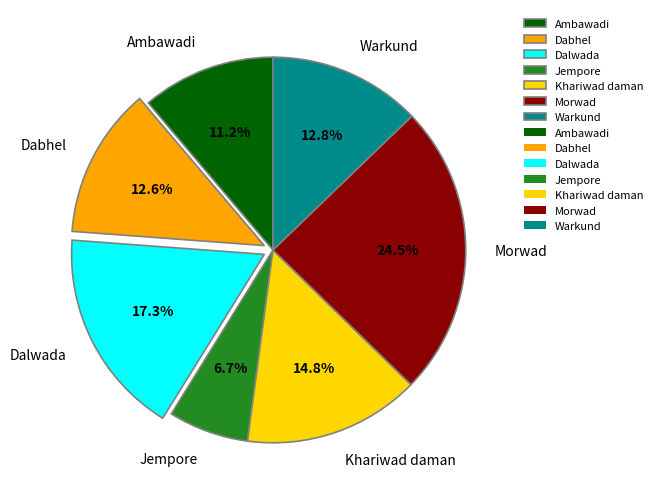

To the nearest percent, what is the average slice percentage?

14%